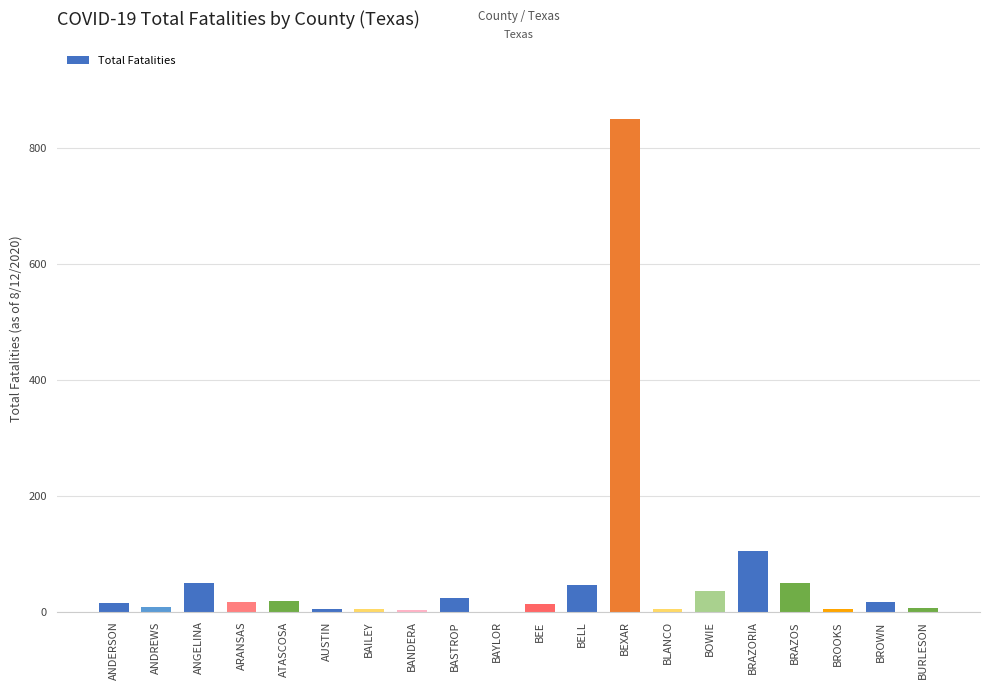

Between BANDERA and BRAZOS, which is larger?

BRAZOS